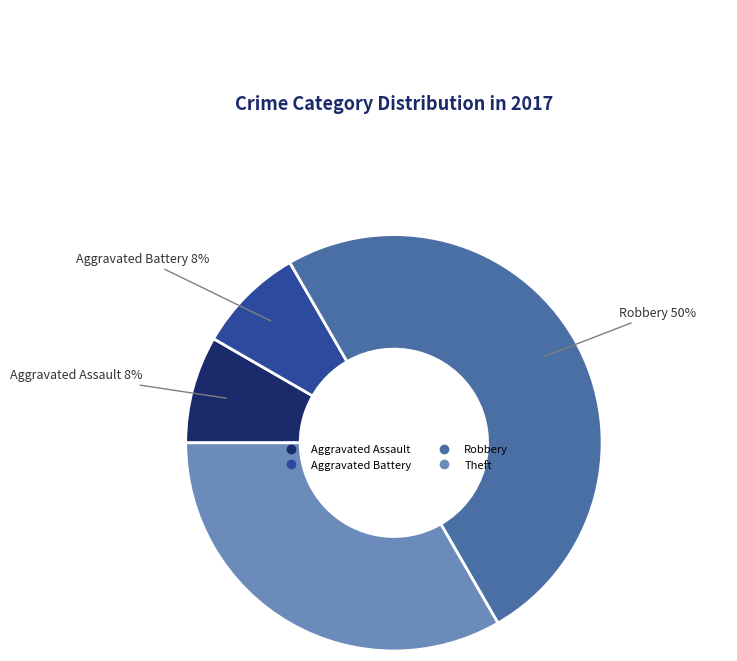

To the nearest percent, what is the average slice percentage?

25%